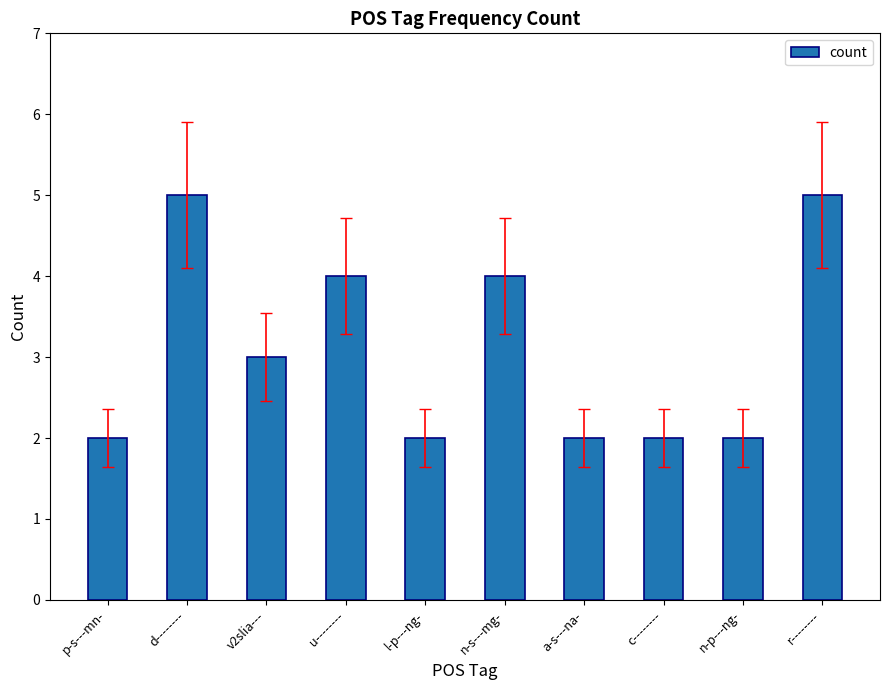

What is the difference between the second highest and minimum values?

3